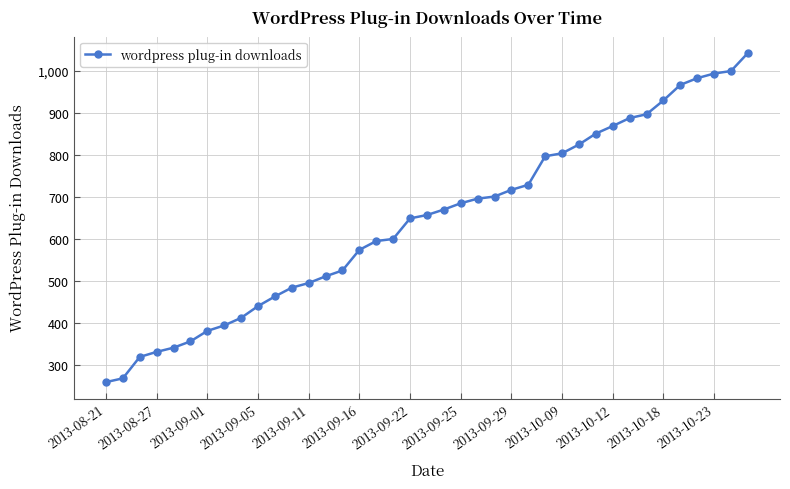

What is the smallest value displayed?

259